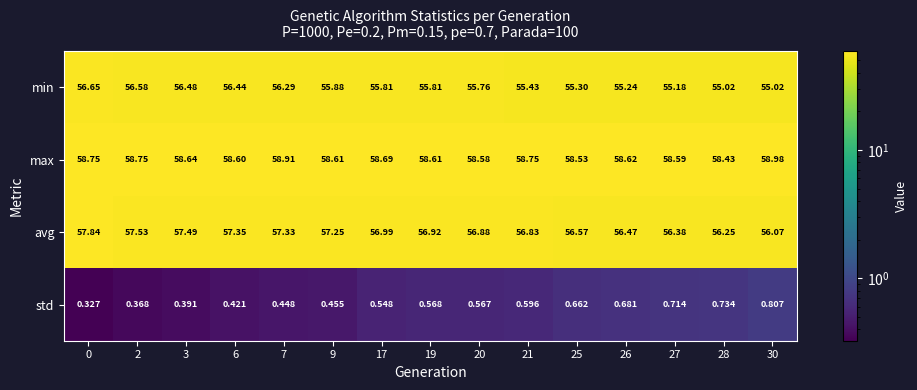

At 17, list the series in order from smallest to largest.

std, min, avg, max